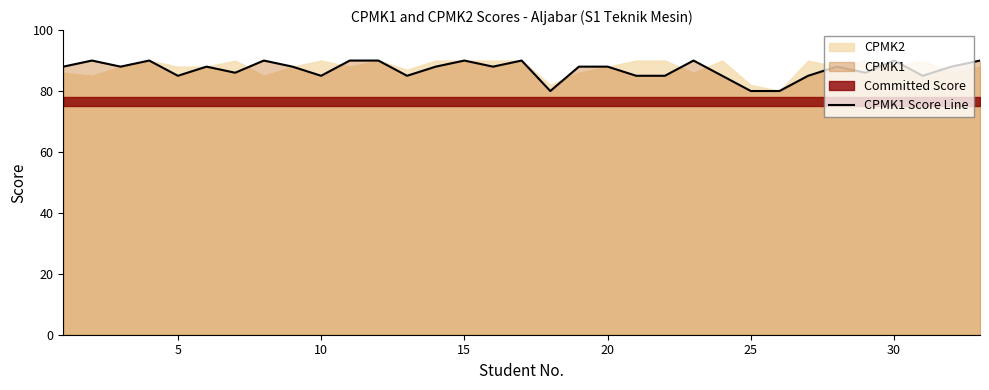

True or false: there are more than 2 points higher than both neighbors.

True